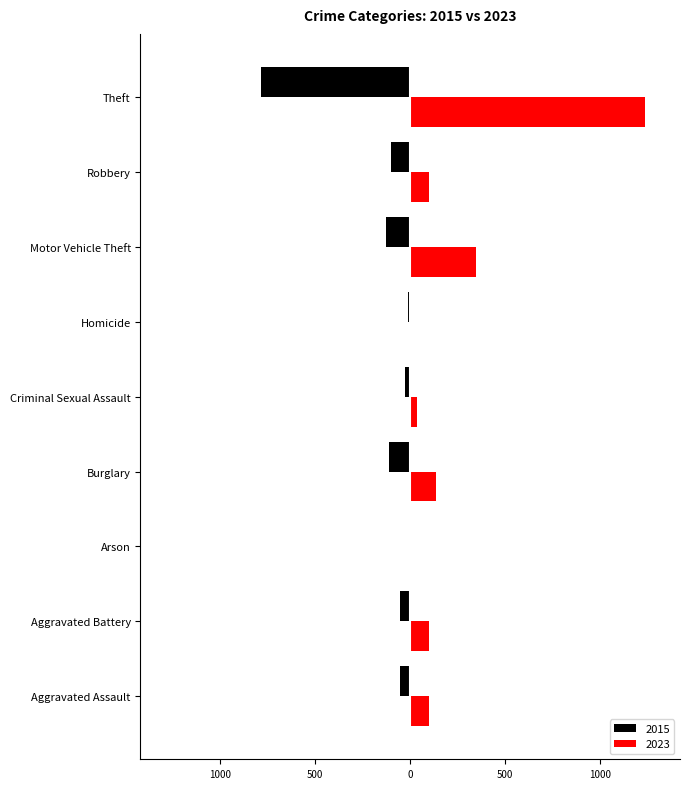

What is the difference between the highest and lowest values at Criminal Sexual Assault?

61